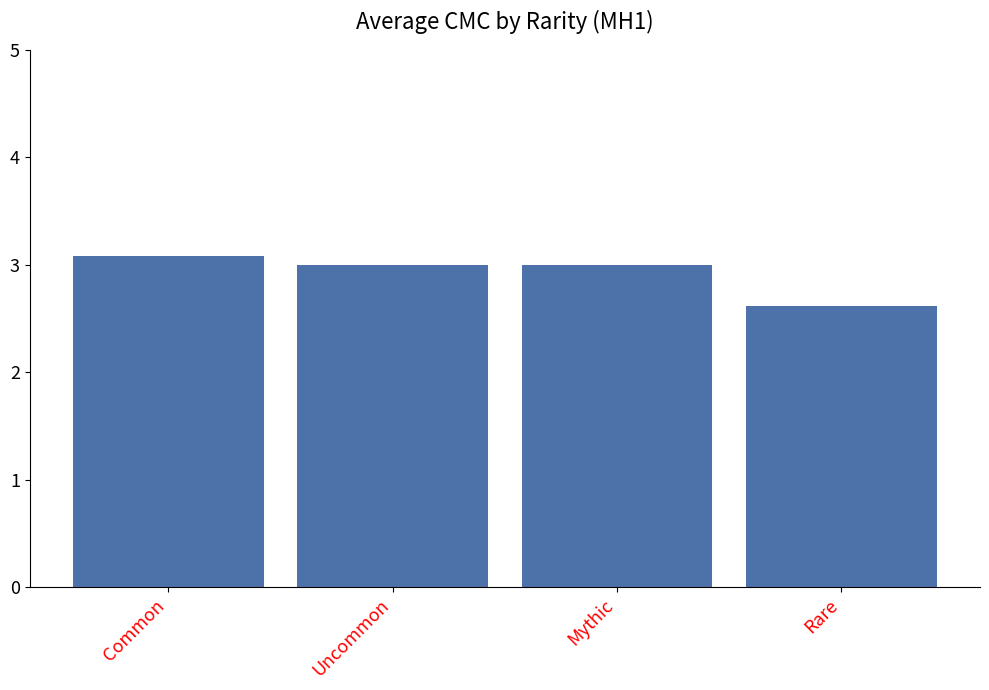

What is the ratio of the value at Uncommon to the value at Common?

1.0